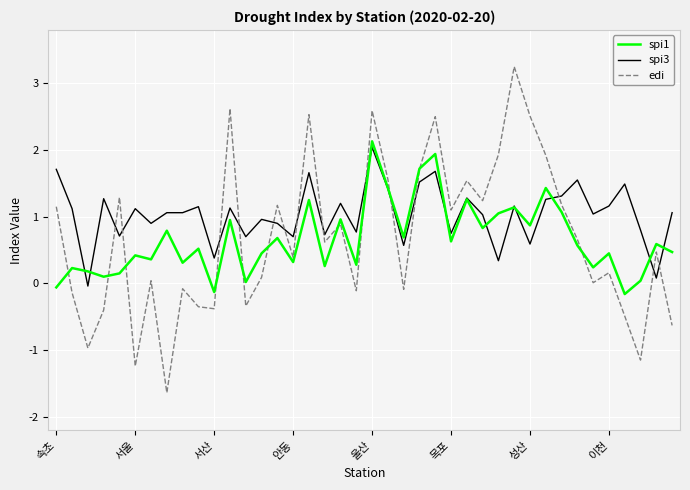

What is the maximum value for spi3?

2.0